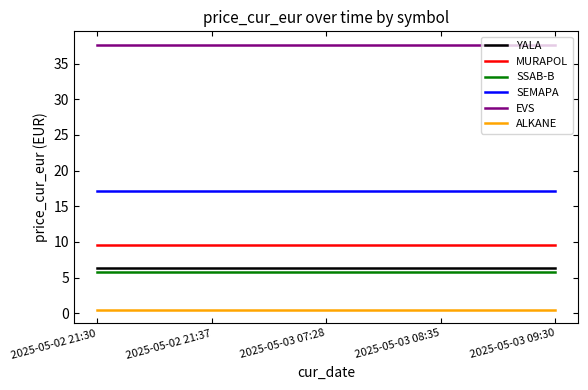

What is the total value across all series at 2025-05-03 07:28?

77.0